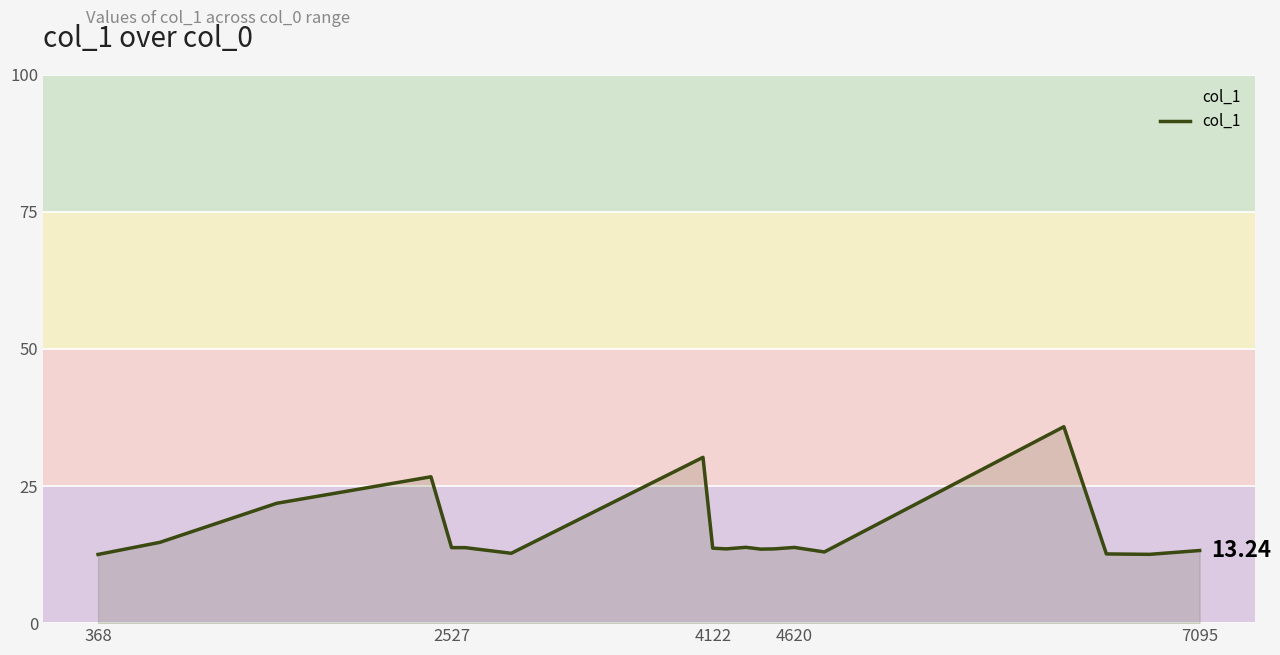

What is the difference between the maximum and minimum values?

23.3